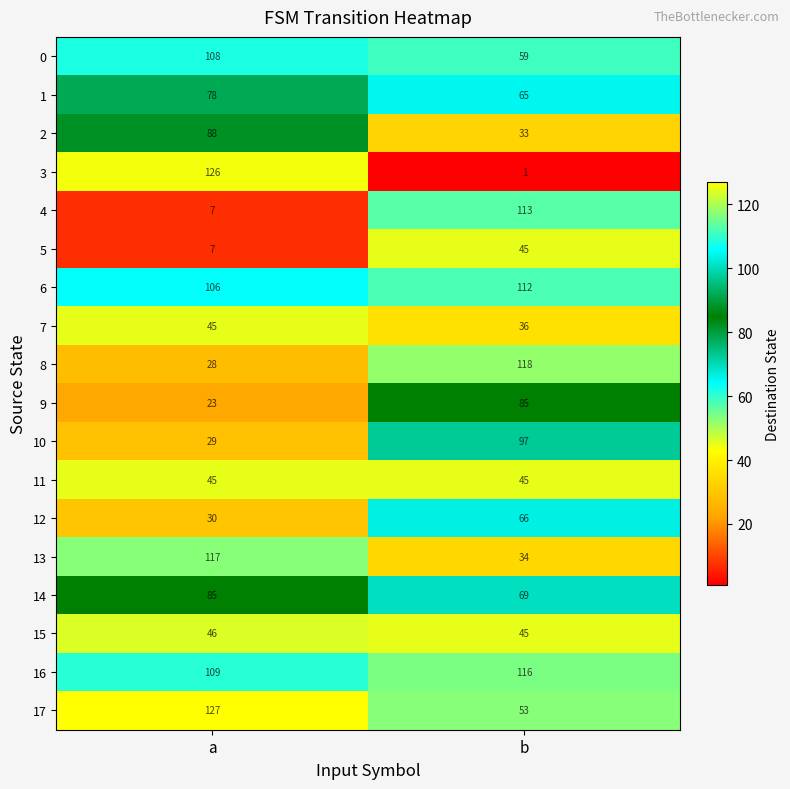

At which label is 1 closest to 71?

b